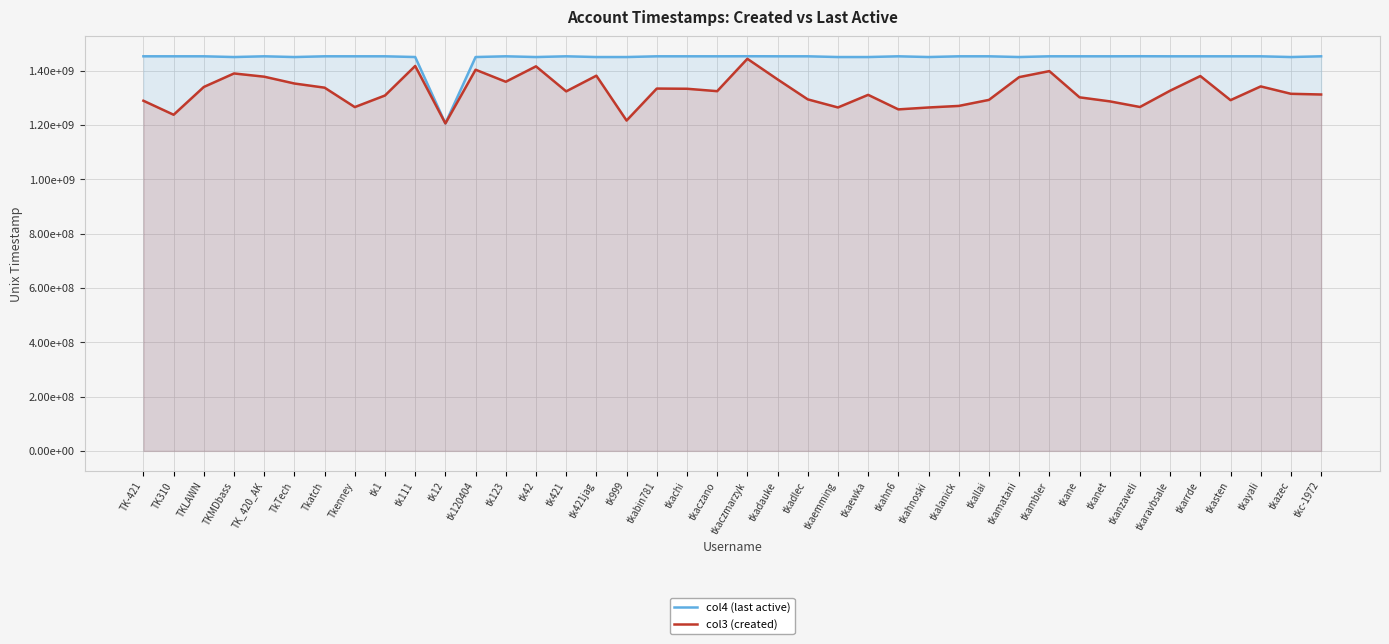

What is the smallest value displayed?

1205766074